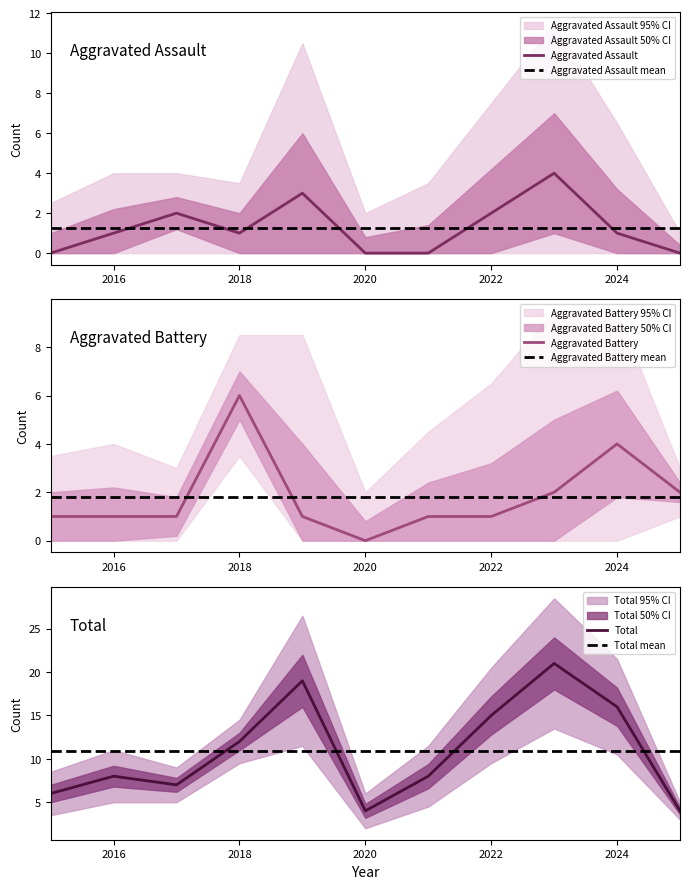

Where is the first local minimum for Aggravated Battery?

2020